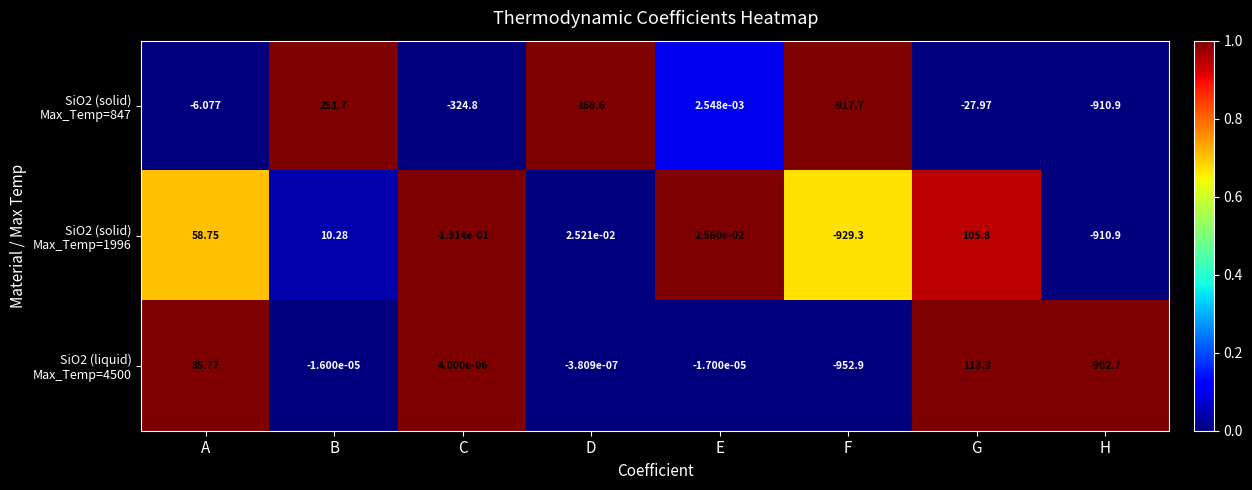

At which category is the sum across all series the highest?

B